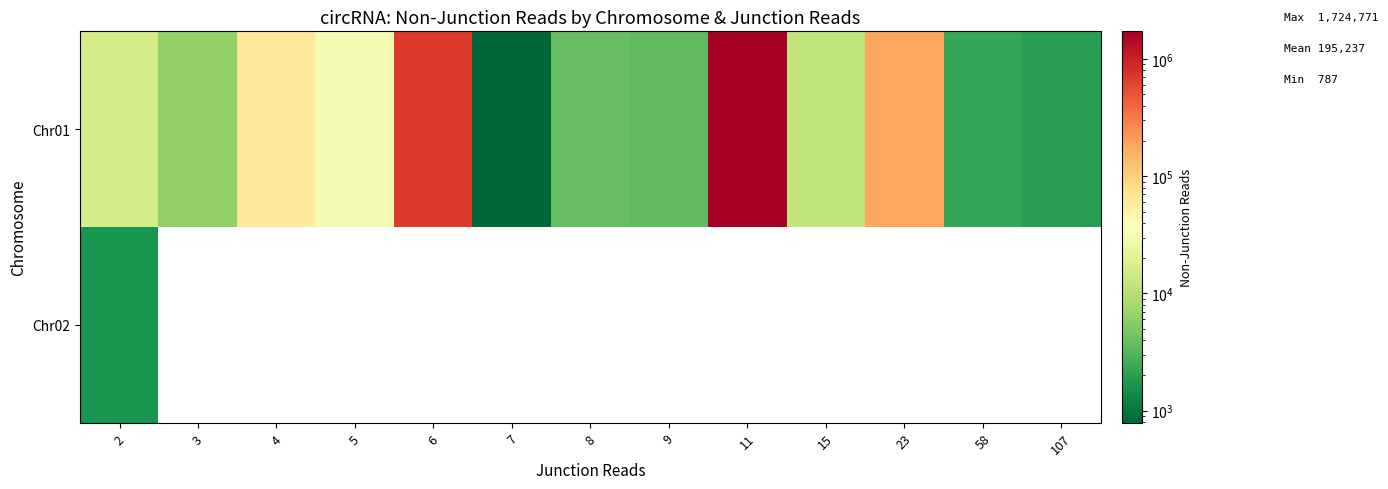

Which series has the widest spread of values?

Chr01